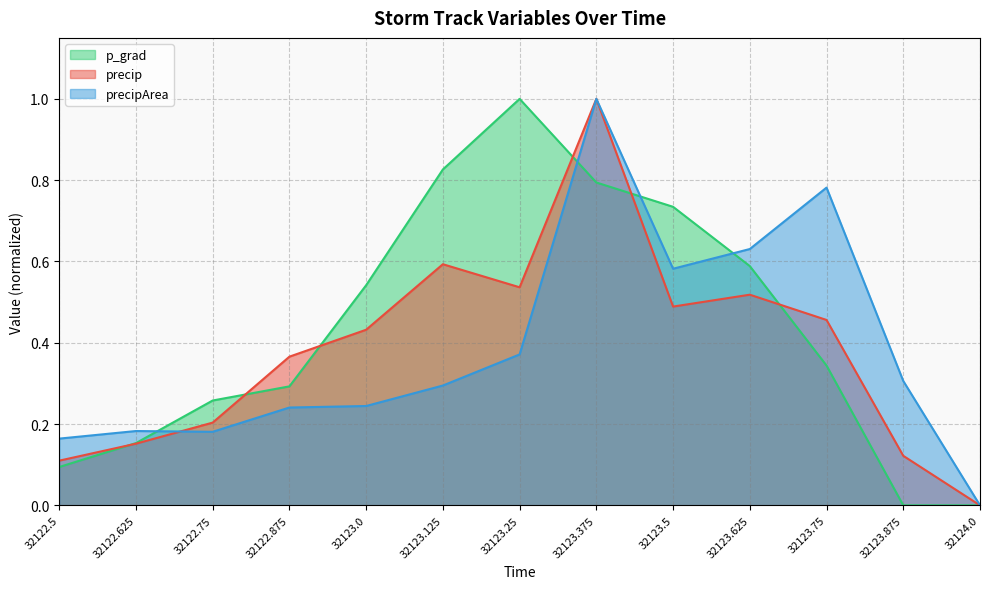

Which series has the largest total across all categories?

p_grad